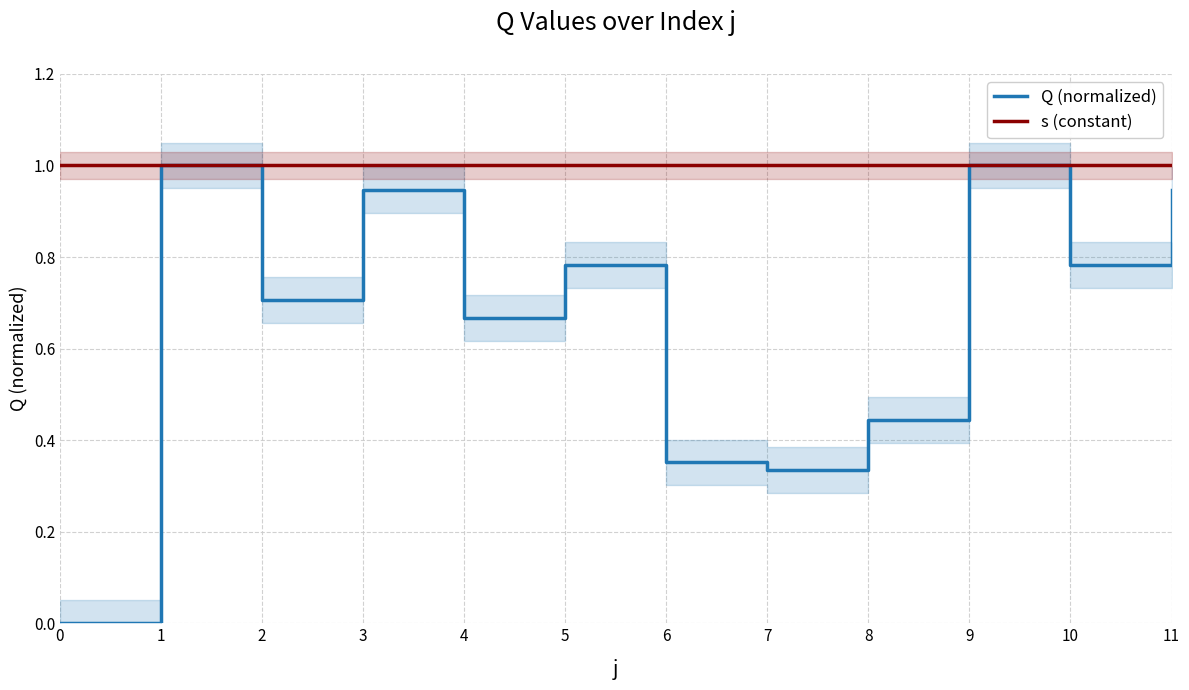

The value of Q (normalized) at 1 is 1.6. True or false?

False